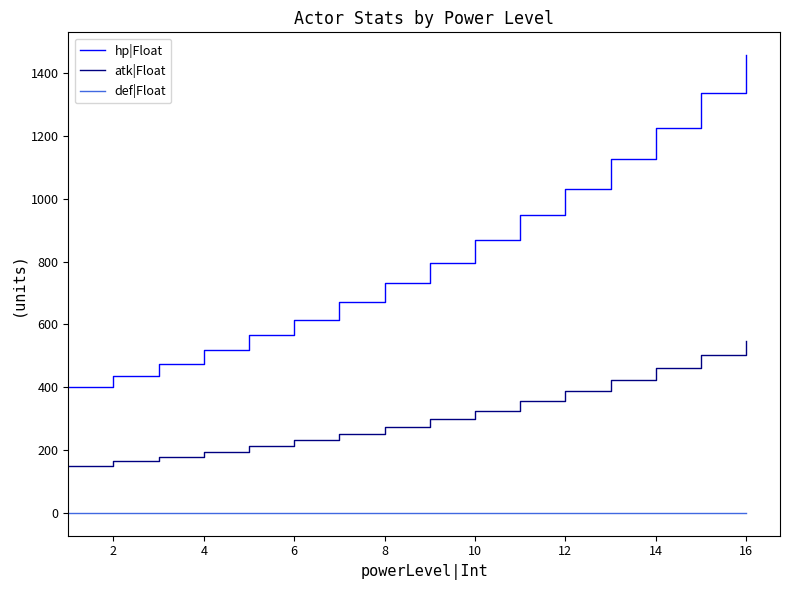

List the series in order of their peak value, lowest first.

def|Float, atk|Float, hp|Float